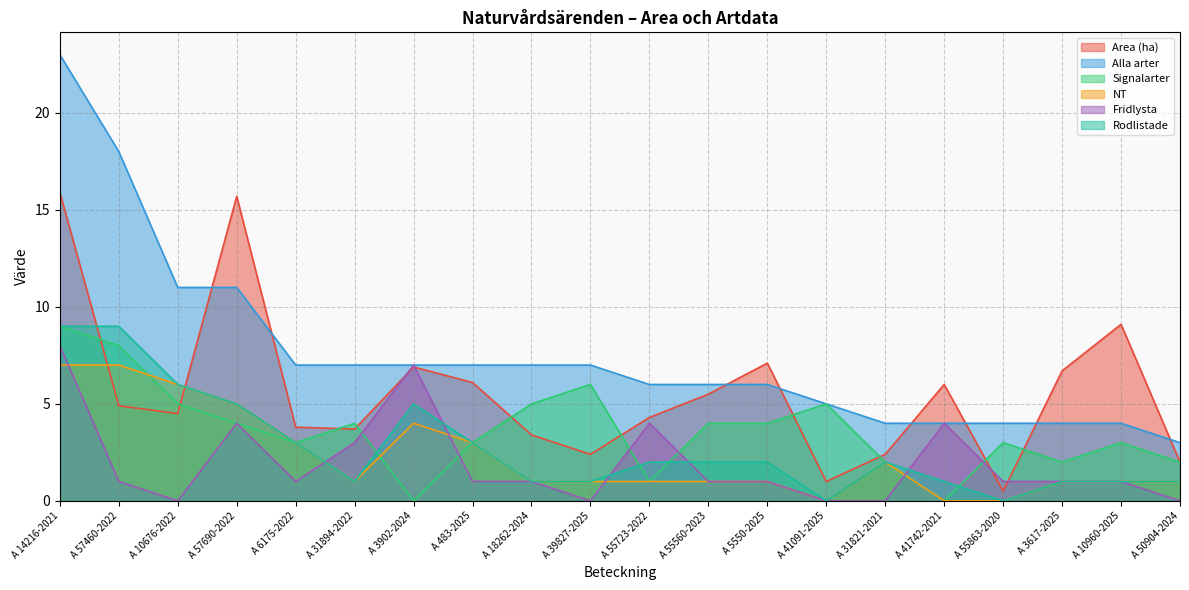

How many values in the Alla arter series are below 7?

10